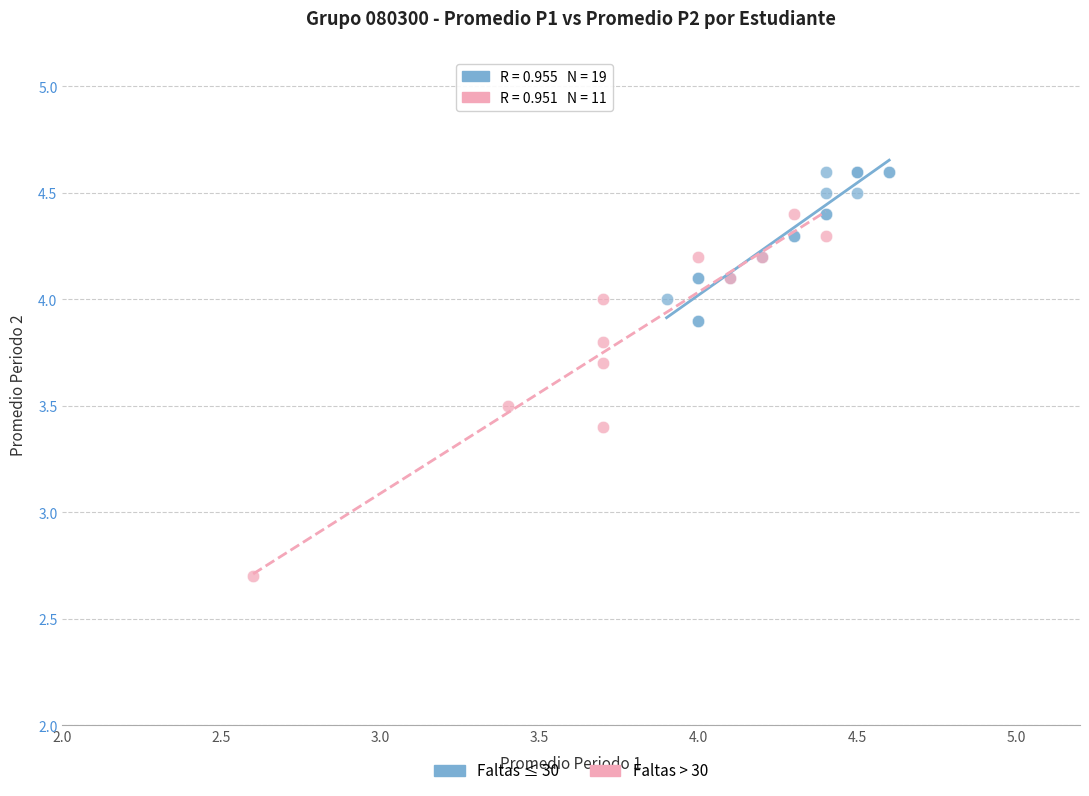

Which series contains the highest Y value?

Faltas ≤ 30